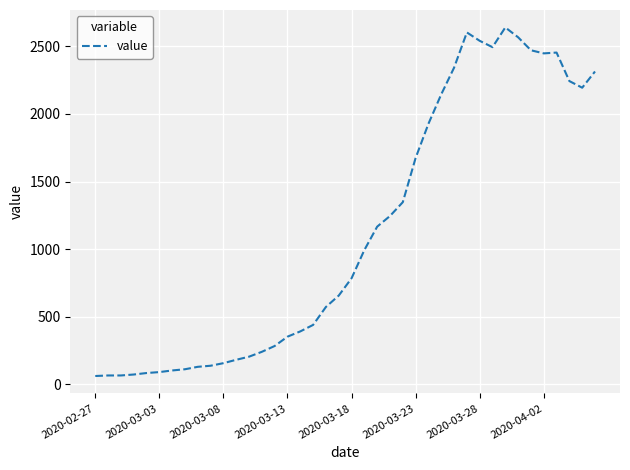

What is the maximum value shown in the chart?

2640